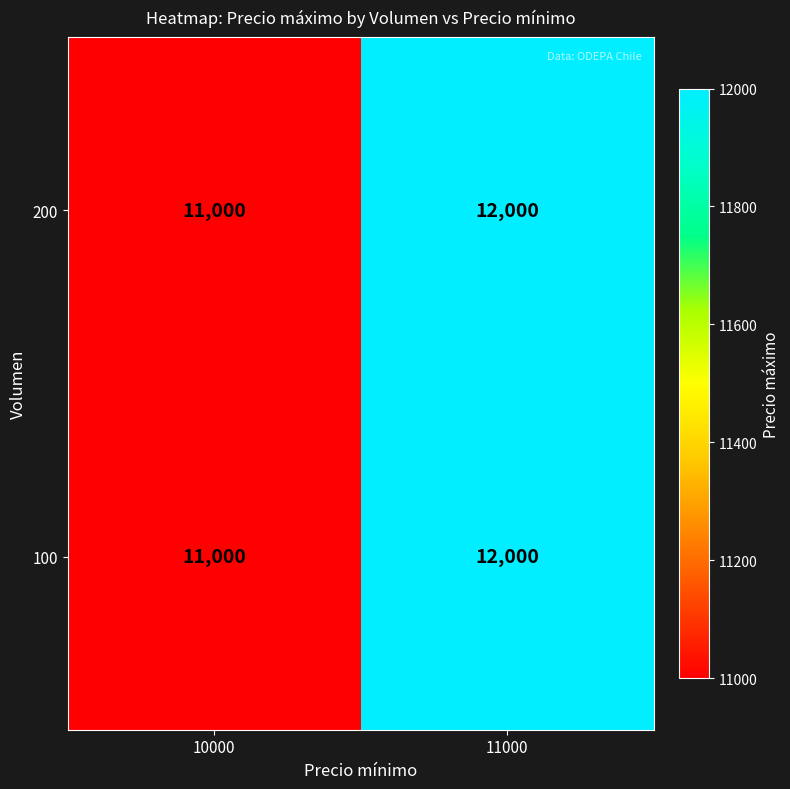

At which label is 100 closest to 11500?

10000